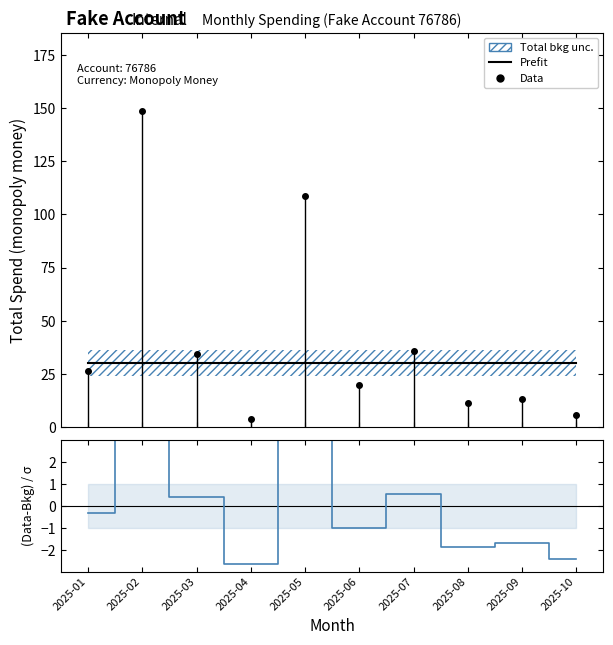

What is the average value of the Prefit series?

30.0